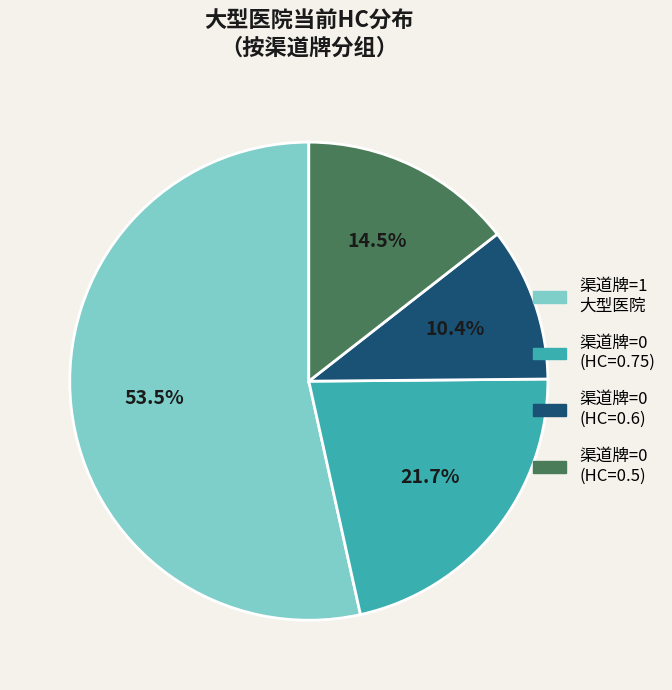

Is there any slice that represents more than half of the pie?

Yes